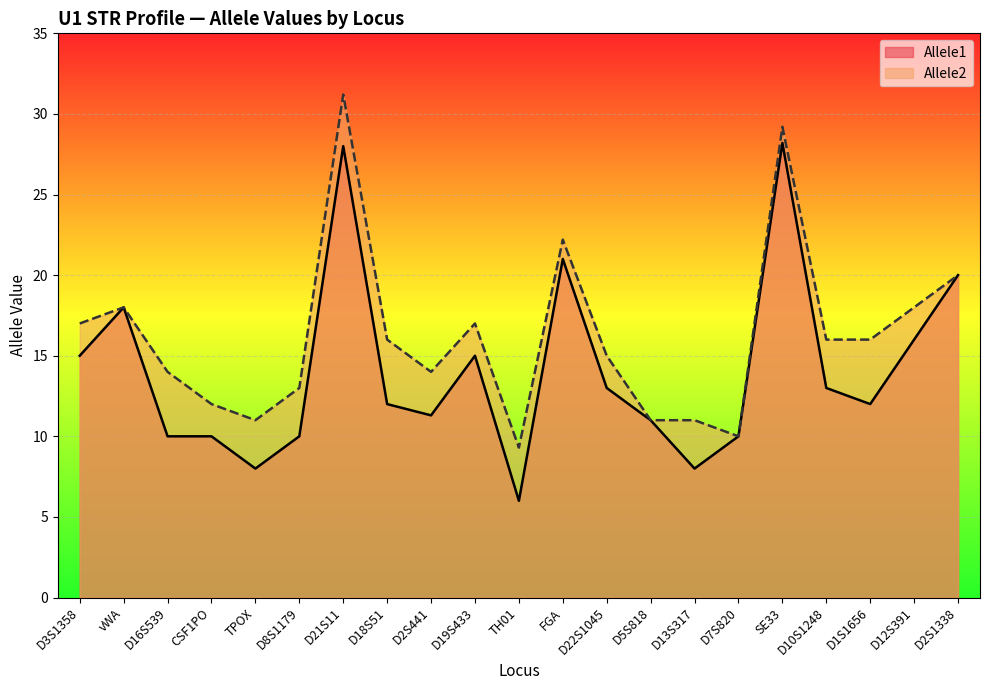

What are all the series names shown in the legend?

Allele1, Allele2